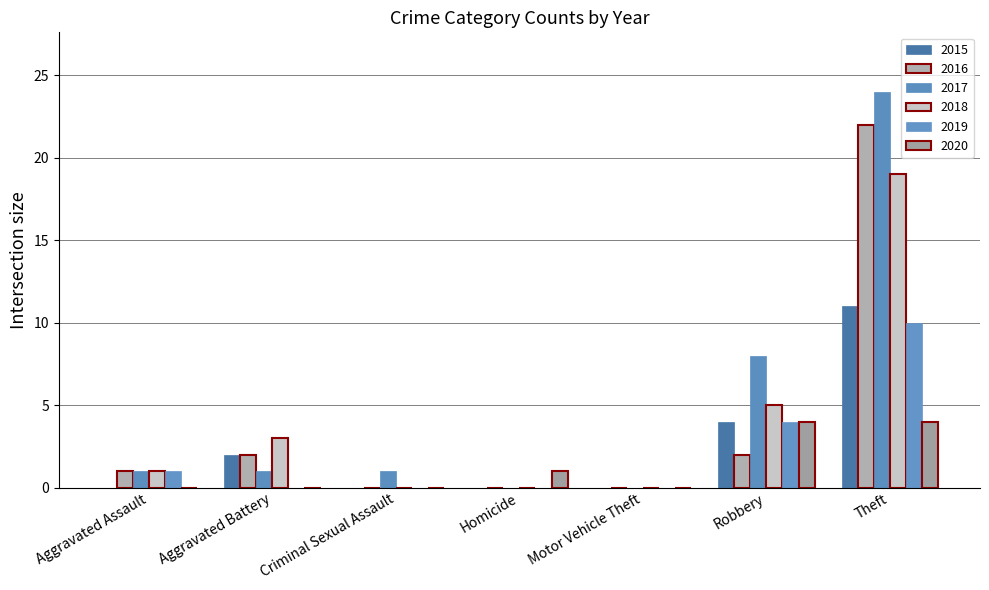

How many groups of bars are there?

7